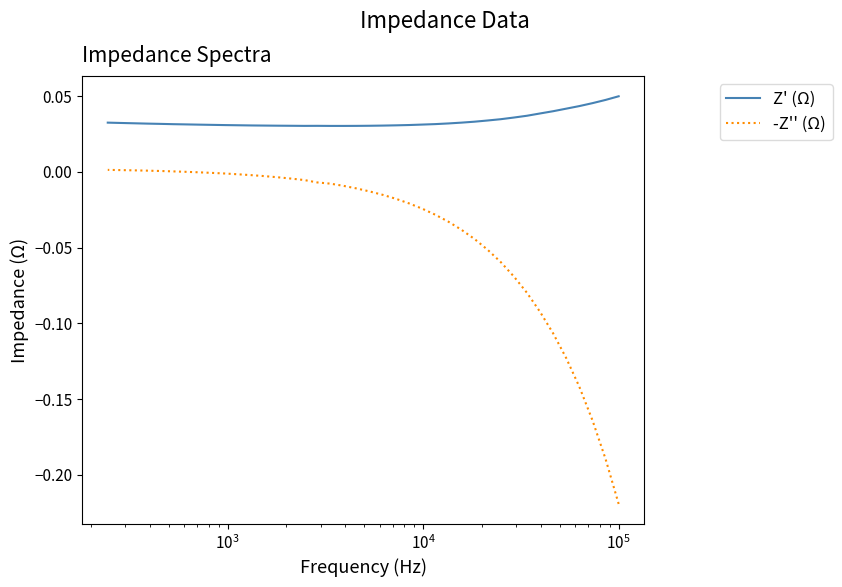

What is the label of the 36th point from the right?

$\mathdefault{10^{5}}$